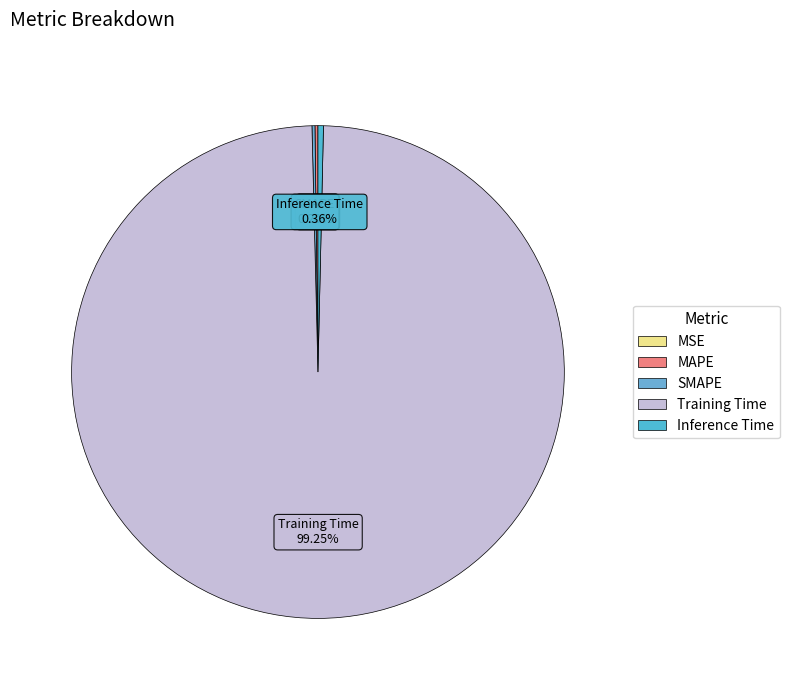

Is the sum of Inference Time and Training Time greater than half?

Yes